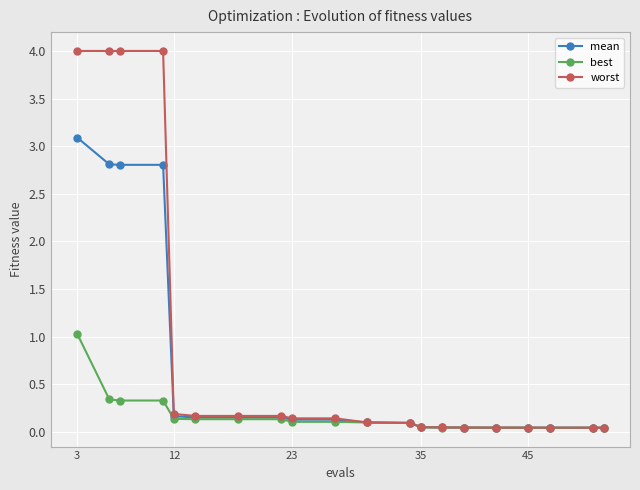

Rank the series by their maximum value, from highest to lowest.

worst, mean, best